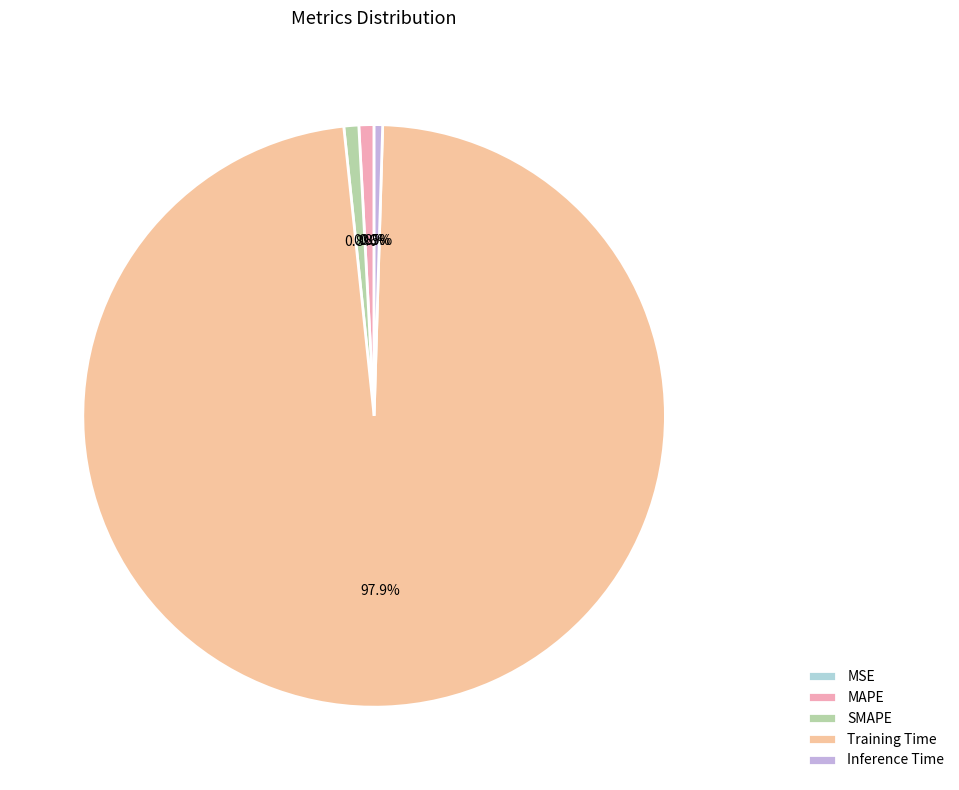

Is there any slice that represents more than half of the pie?

Yes